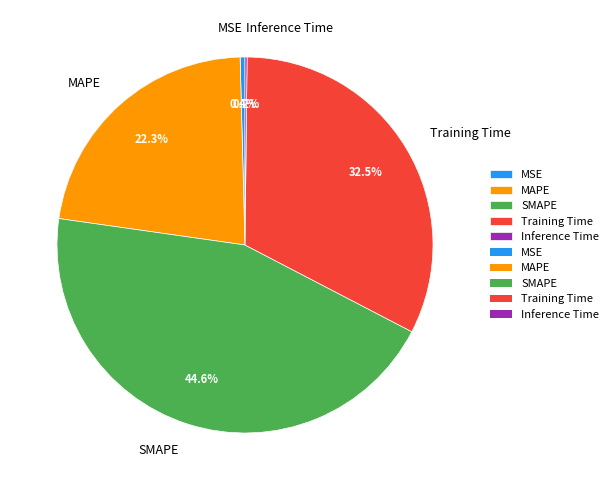

What is the largest slice in the pie chart?

SMAPE